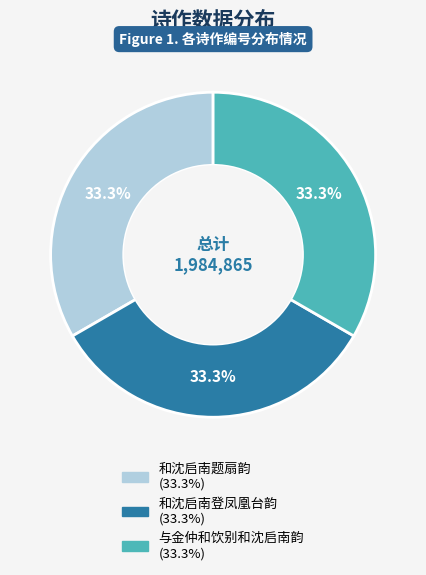

Count the number of slices in the pie.

3